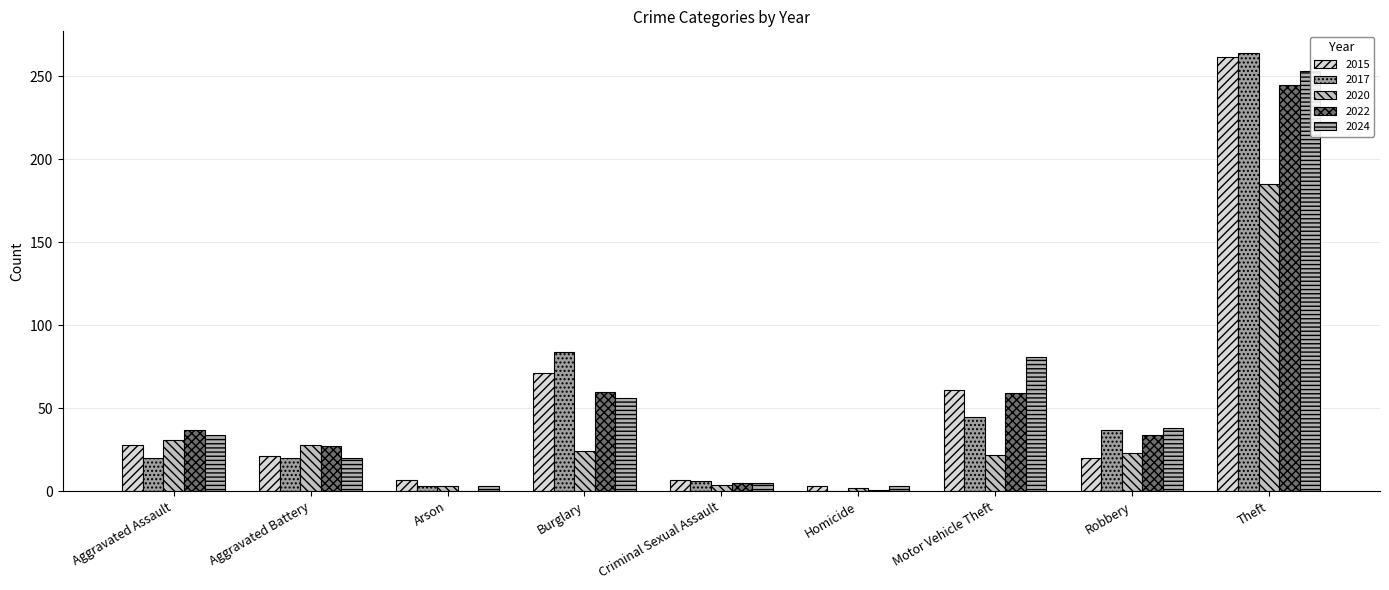

What is the total value across all series at Criminal Sexual Assault?

27